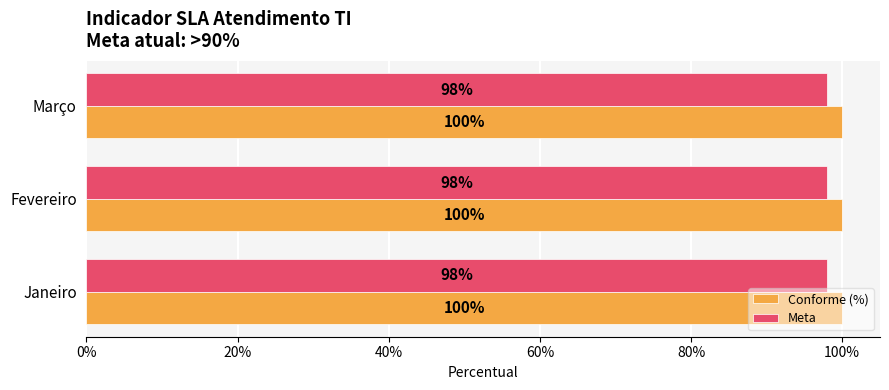

Rank the categories by Conforme (%) value from lowest to highest.

Janeiro, Fevereiro, Março